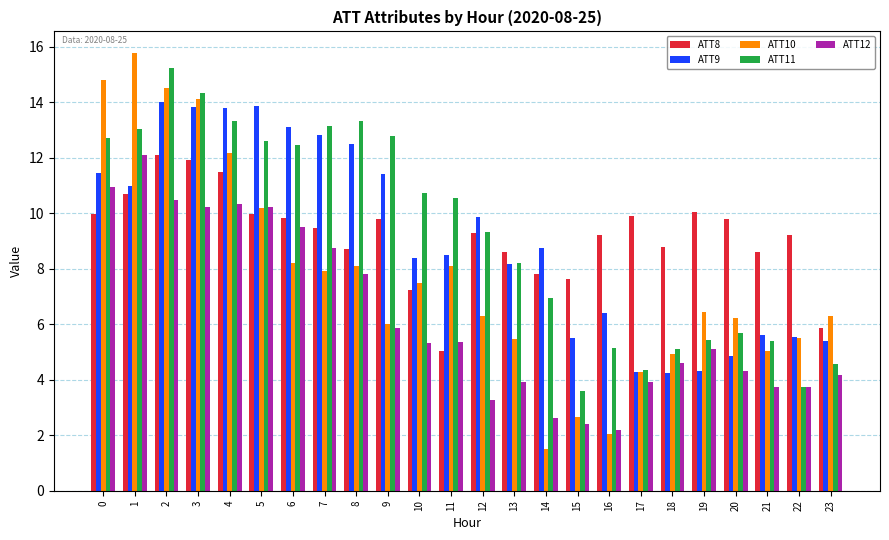

What is the spread (max minus min) of values at 13?

4.7